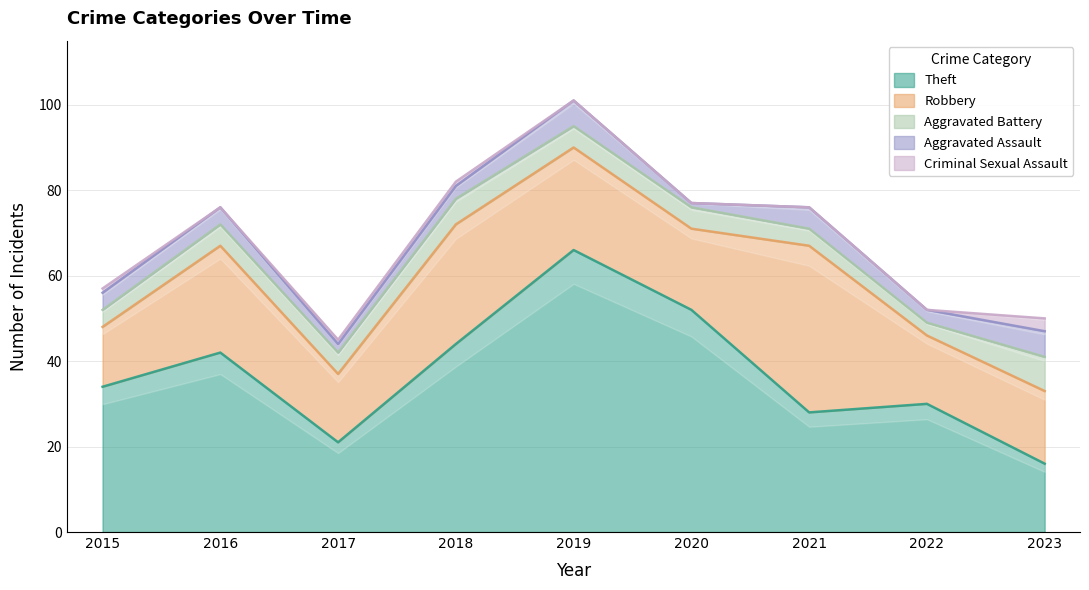

Reading right to left, transcribe all the data shown in this chart.

Theft: 2023=16	2022=30	2021=28	2020=52	2019=66	2018=44	2017=21	2016=42	2015=34
Robbery: 2023=17	2022=16	2021=39	2020=19	2019=24	2018=28	2017=16	2016=25	2015=14
Aggravated Battery: 2023=8	2022=3	2021=4	2020=5	2019=5	2018=6	2017=5	2016=5	2015=4
Aggravated Assault: 2023=6	2022=3	2021=5	2020=1	2019=6	2018=3	2017=2	2016=4	2015=4
Criminal Sexual Assault: 2023=3	2022=0	2021=0	2020=0	2019=0	2018=1	2017=1	2016=0	2015=1